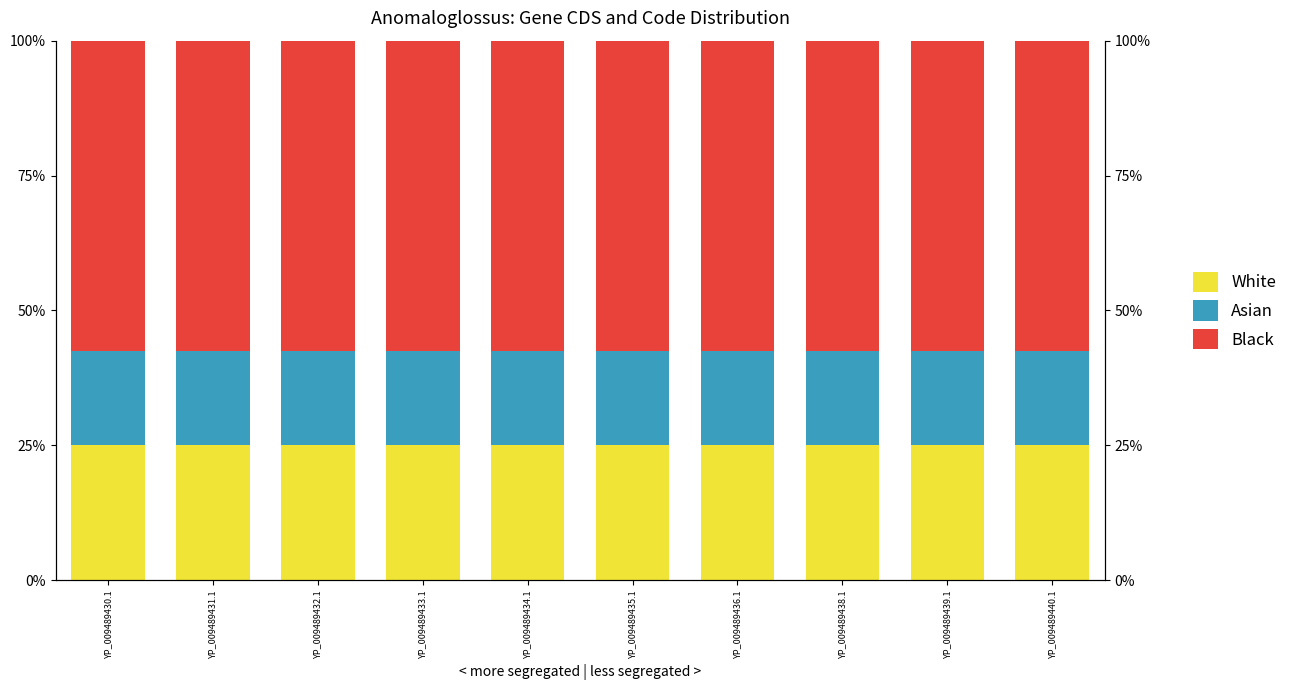

Does the chart contain any negative values?

No